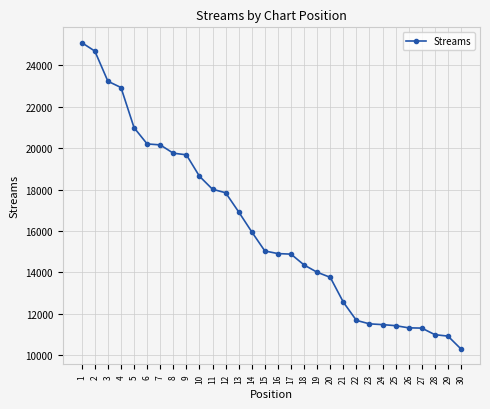

What is the approximate value at 26?

11326